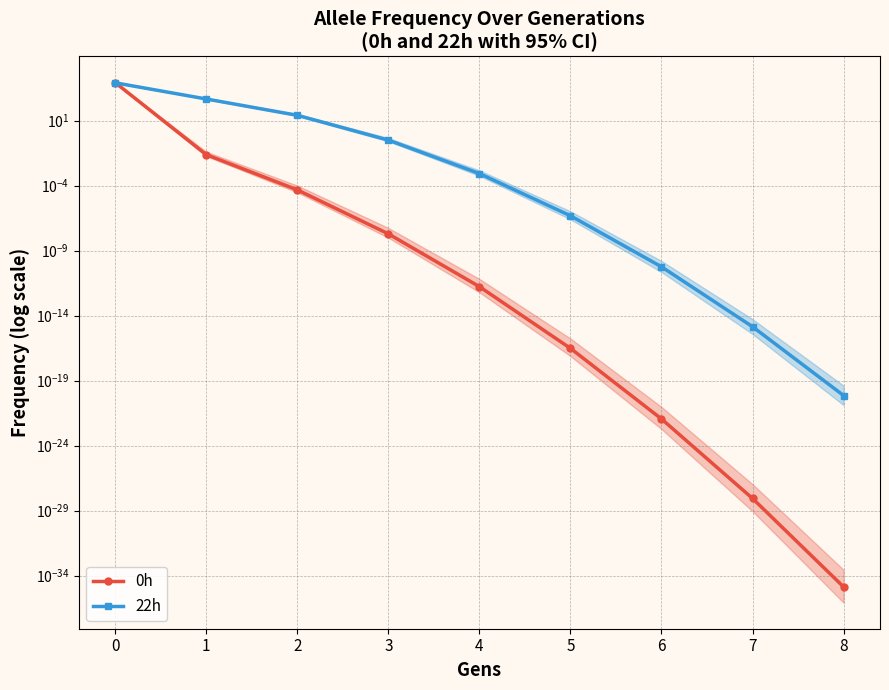

How many times do 22h and 0h cross each other?

1